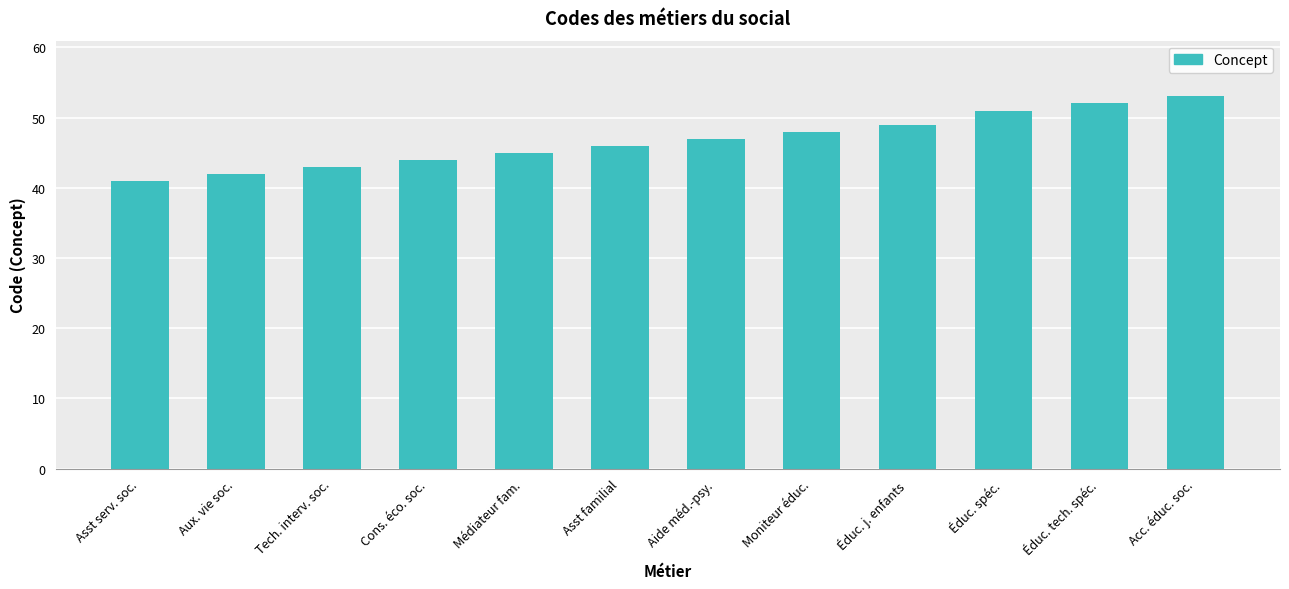

Reading left to right, extract all data points from this chart.

Asst serv. soc.=41	Aux. vie soc.=42	Tech. interv. soc.=43	Cons. éco. soc.=44	Médiateur fam.=45	Asst familial=46	Aide méd.-psy.=47	Moniteur éduc.=48	Éduc. j. enfants=49	Éduc. spéc.=51	Éduc. tech. spéc.=52	Acc. éduc. soc.=53